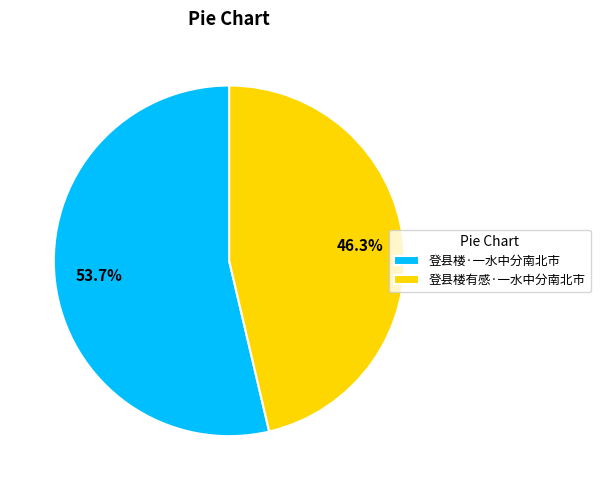

To the nearest percent, what is the difference between the largest and smallest slice percentages?

7%